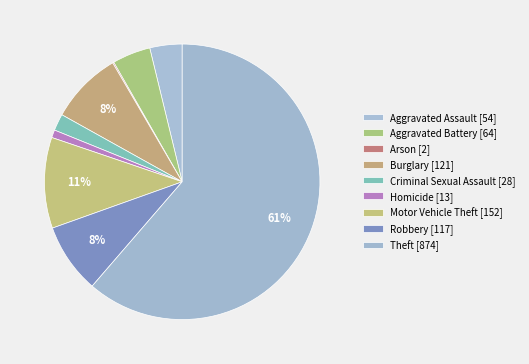

The Arson slice represents 8% of the pie. True or false?

False